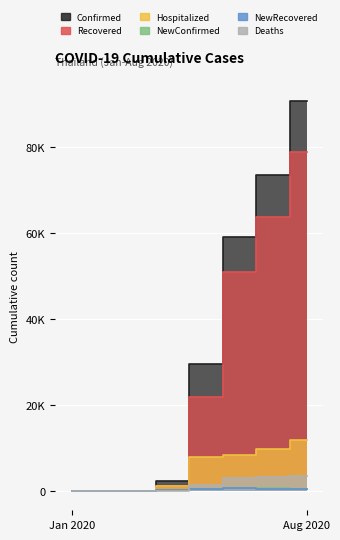

At which category is the sum across all series the highest?

Aug 2020